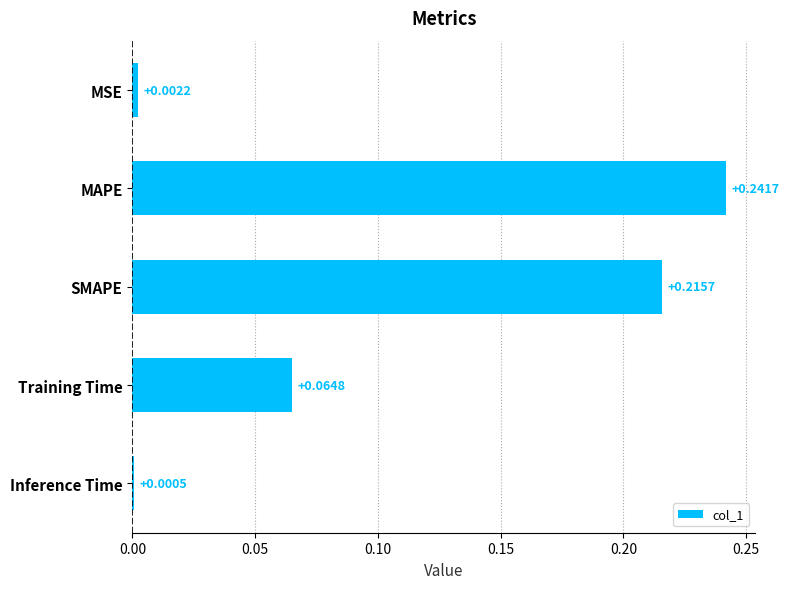

Which has a higher value, Training Time or SMAPE?

SMAPE